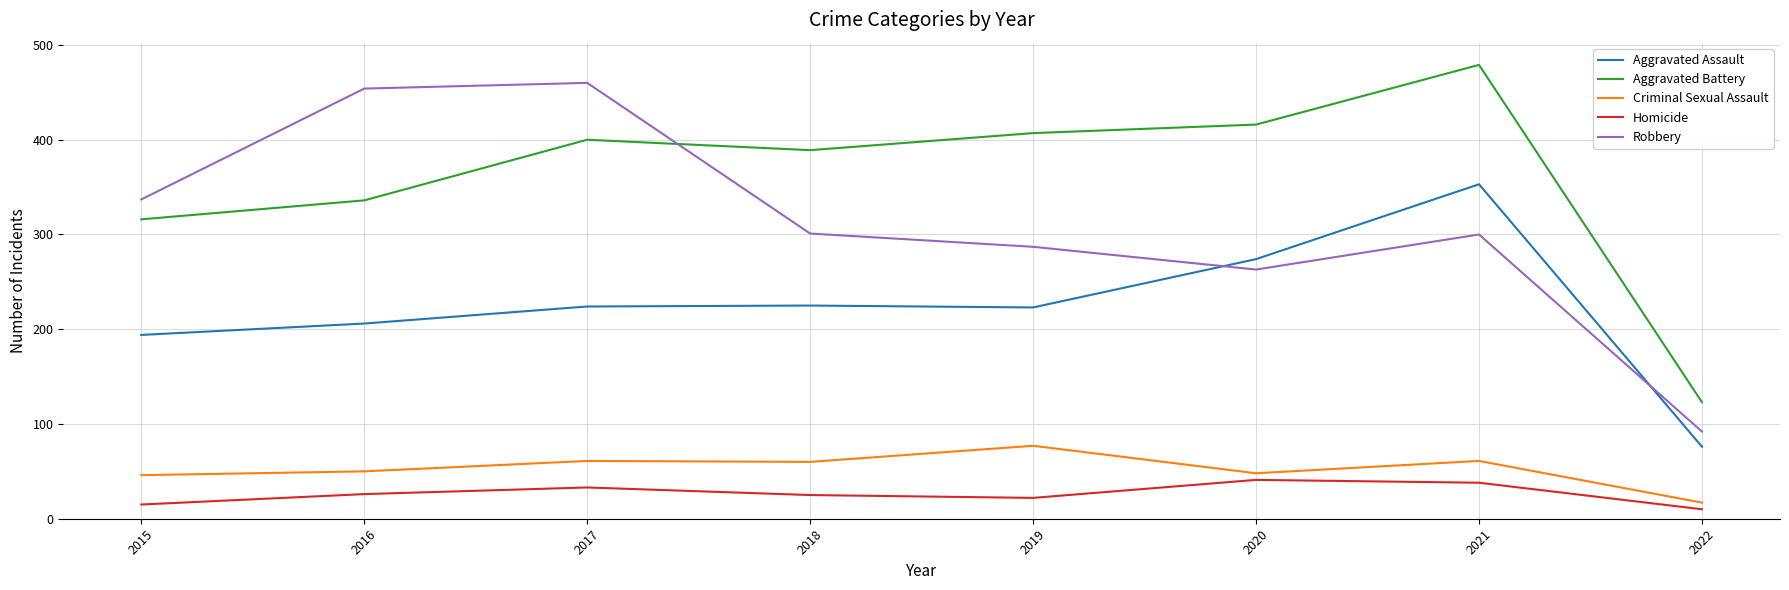

Is it true that Robbery equals 454 at 2016?

True